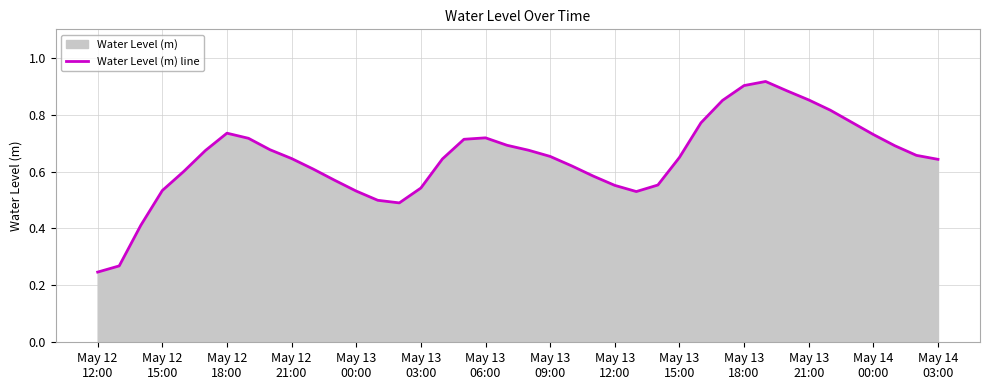

How many values are between 0 and 1?

40